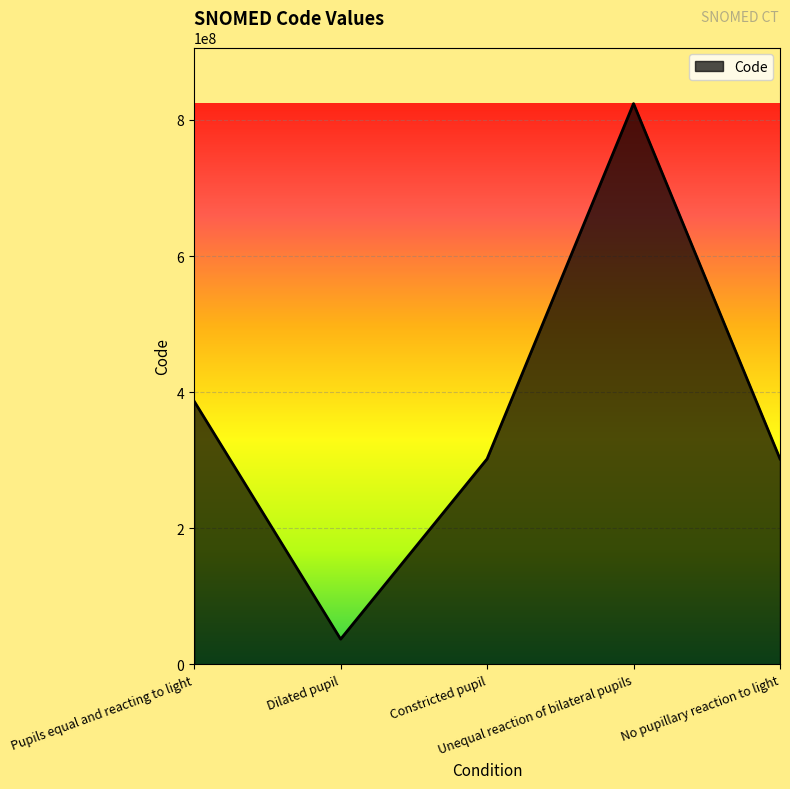

Count the number of data series in this chart.

1